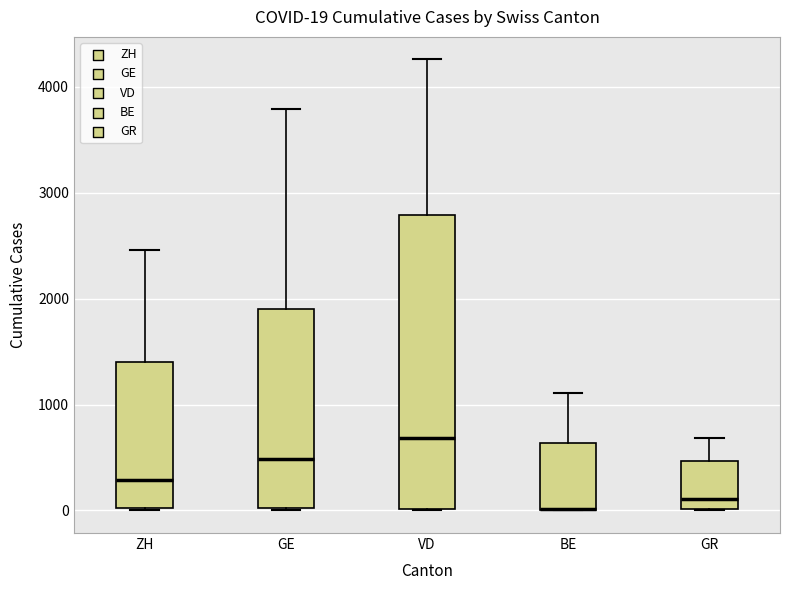

Which box is the tallest, from its lower edge to its upper edge?

VD